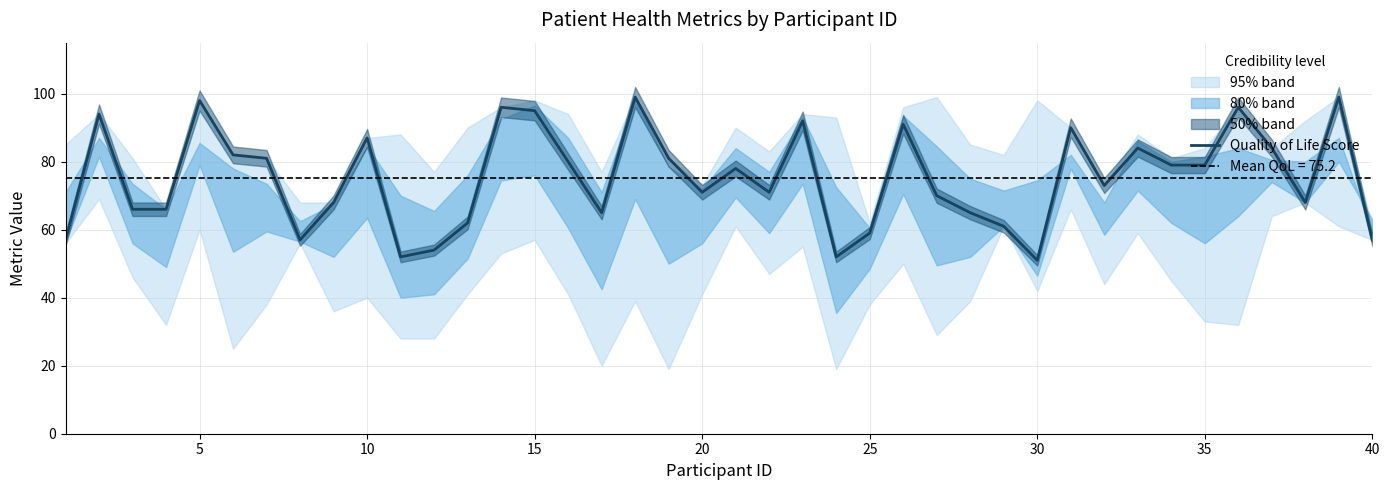

What is the lowest value of the Quality of Life Score series?

51